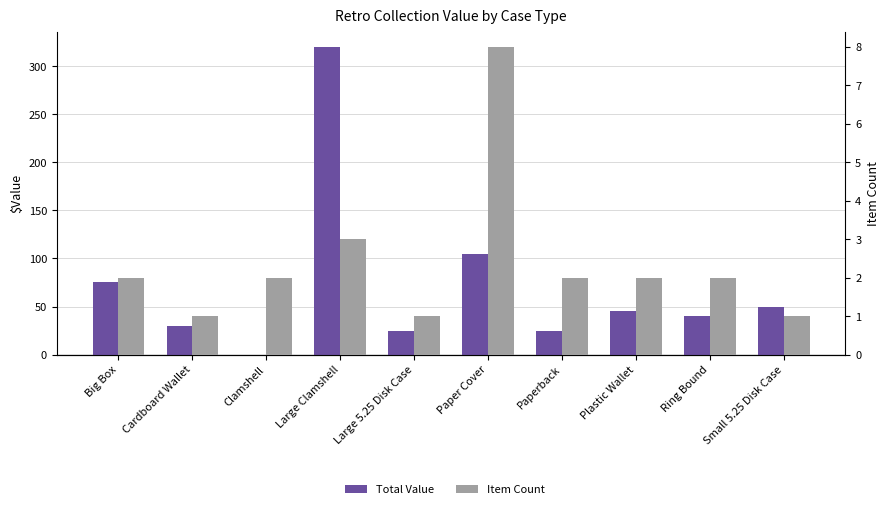

How many groups of bars are there?

10